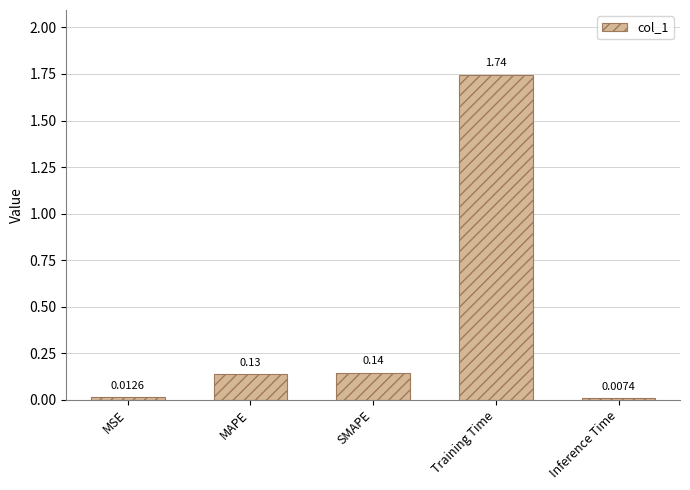

List the labels in order of value, largest first.

Training Time, SMAPE, MAPE, MSE, Inference Time